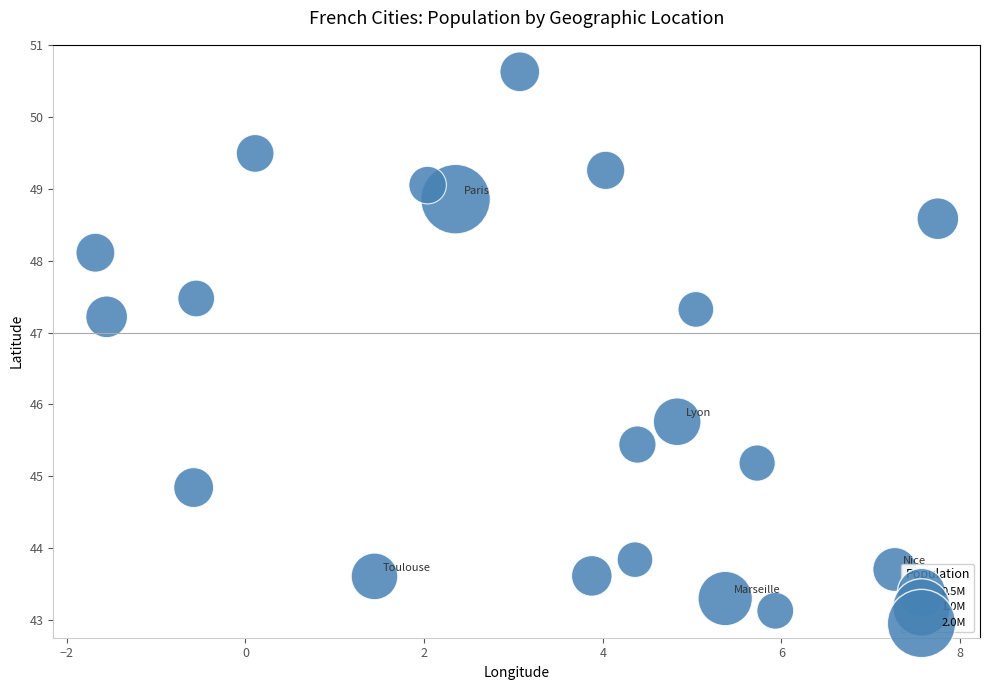

What Y value in the scatter plot is closest to 46?

45.8